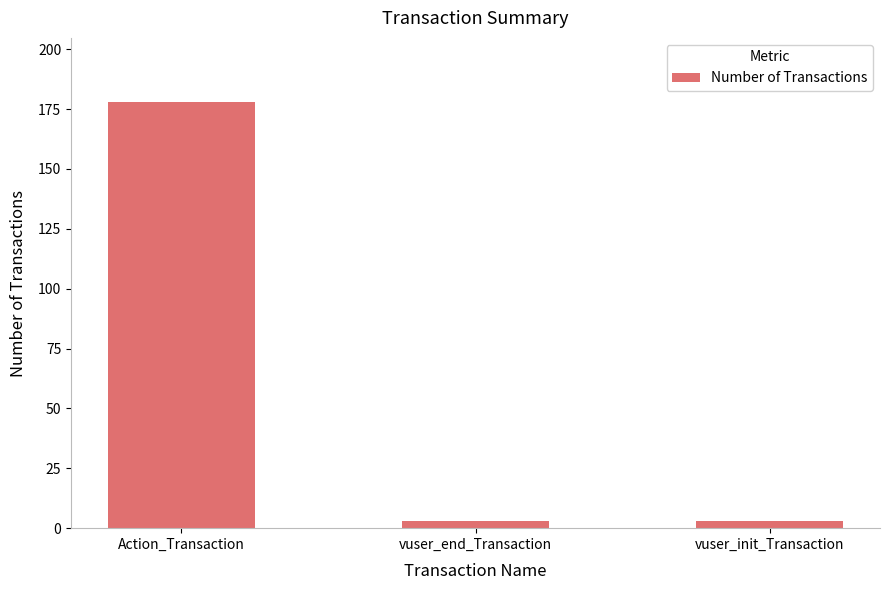

What is the label of the 3rd bar from the right?

Action_Transaction